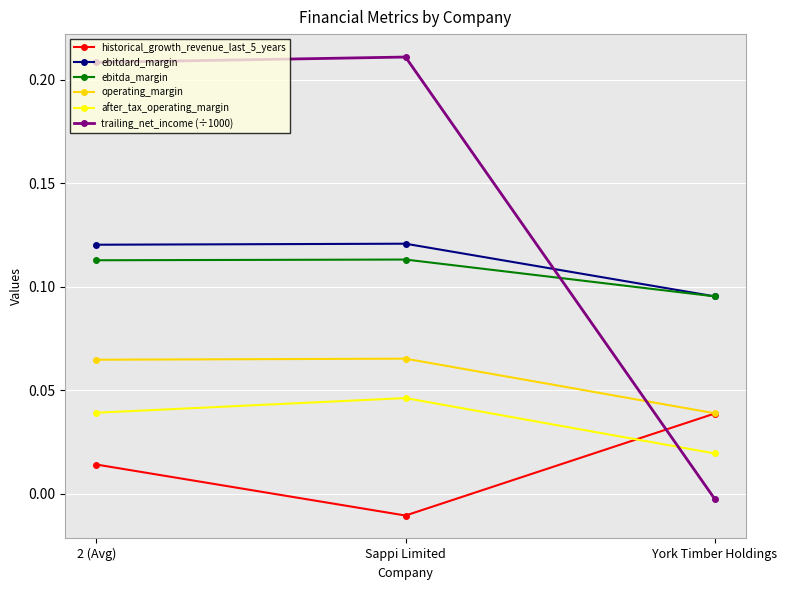

Which series changed the most between 2 (Avg) and Sappi Limited?

historical_growth_revenue_last_5_years